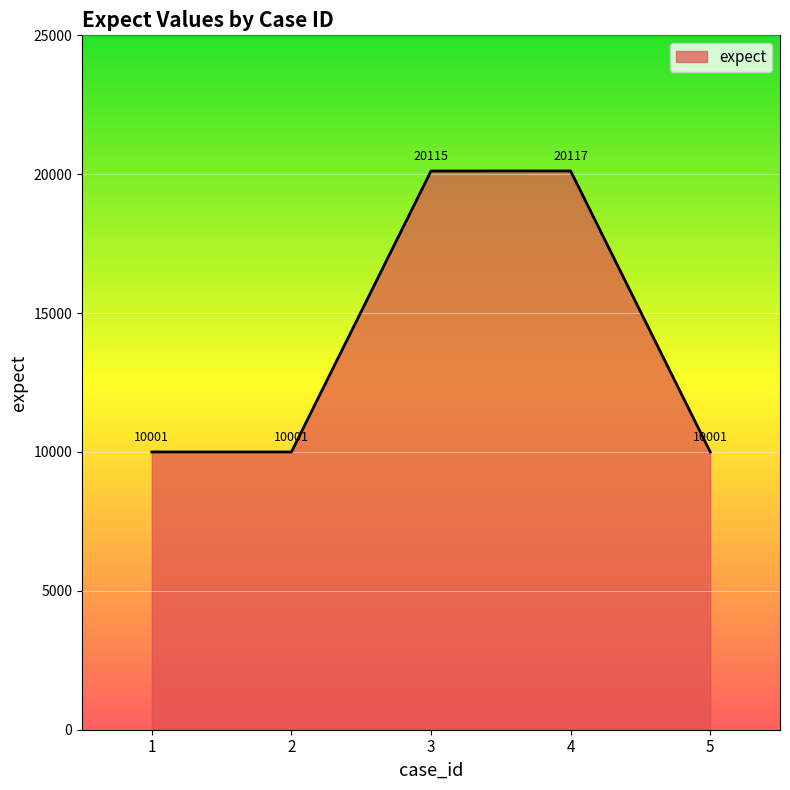

What is the smallest value displayed?

10001